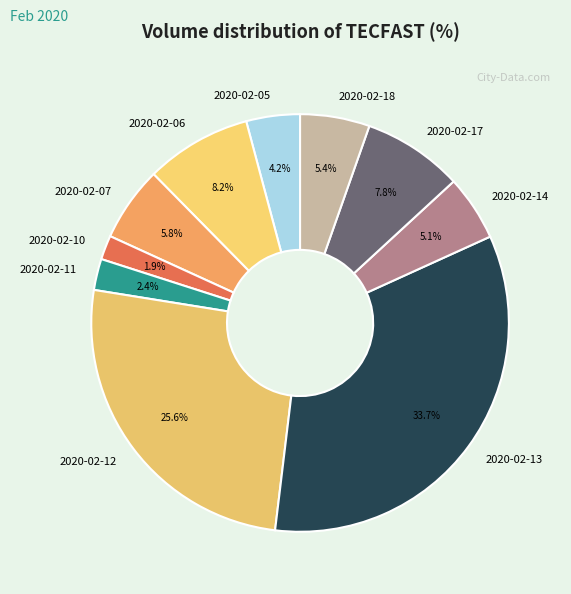

The 2020-02-13 slice represents 34% of the pie. True or false?

True